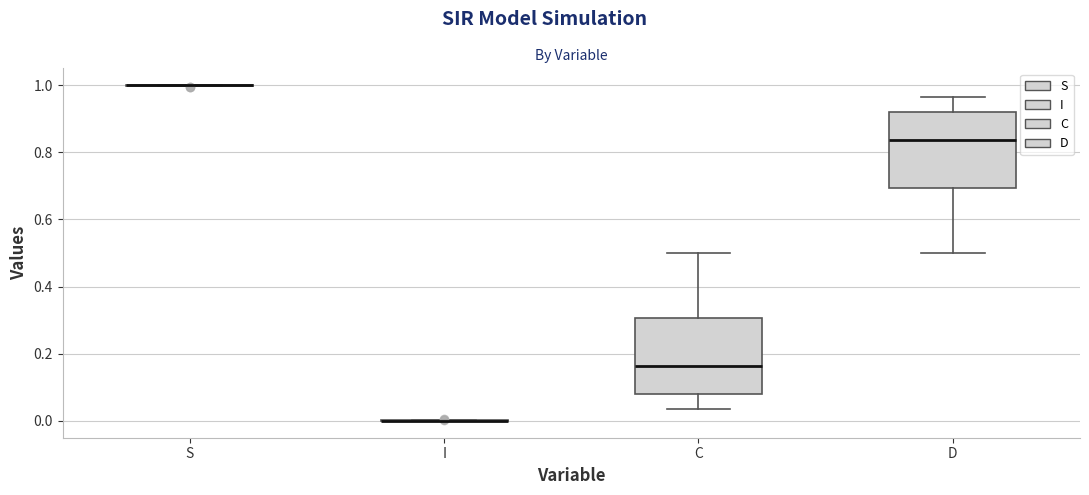

Reading left to right, read every box against the y-axis: the position of its median line, the range the box covers, and the ends of its whiskers. The values are not printed on the chart, so give them approximately, as read against the axis.

S: box collapsed to a line at 1.00, whiskers 1.00 to 1.00
I: box collapsed to a line at 0.00, whiskers 0.00 to 0.00
C: median 0.16, box 0.08 to 0.30, whiskers 0.04 to 0.50
D: median 0.84, box 0.70 to 0.92, whiskers 0.50 to 0.96